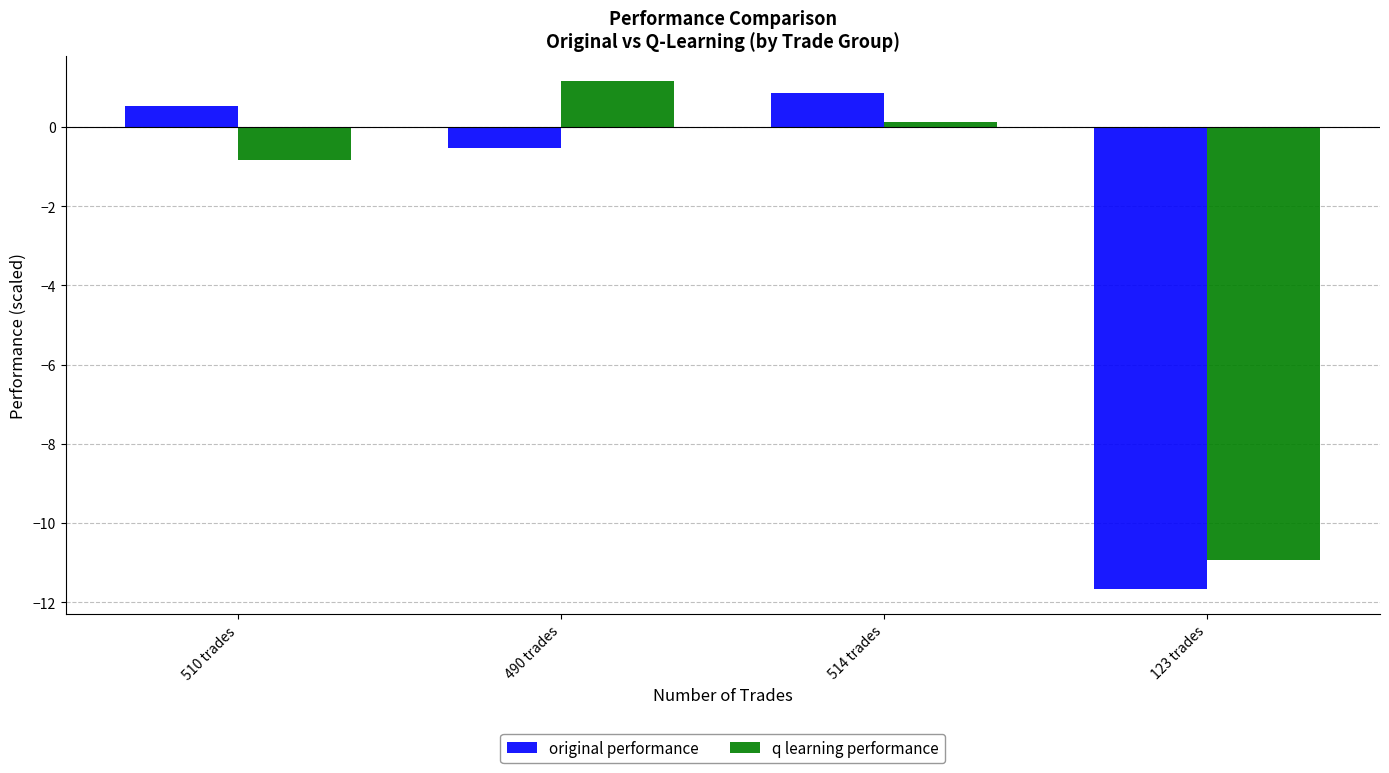

Rank the categories by original performance value from lowest to highest.

123 trades, 490 trades, 510 trades, 514 trades